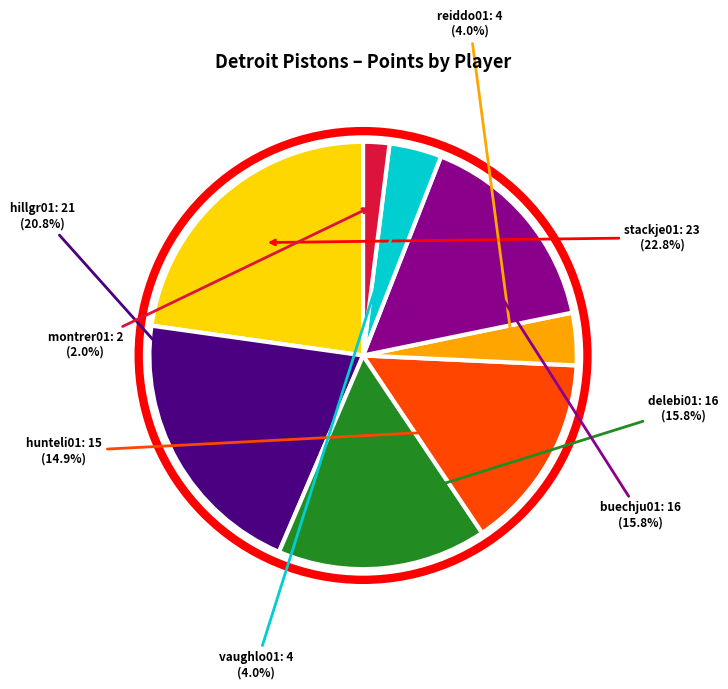

Is there a majority slice in this chart?

No